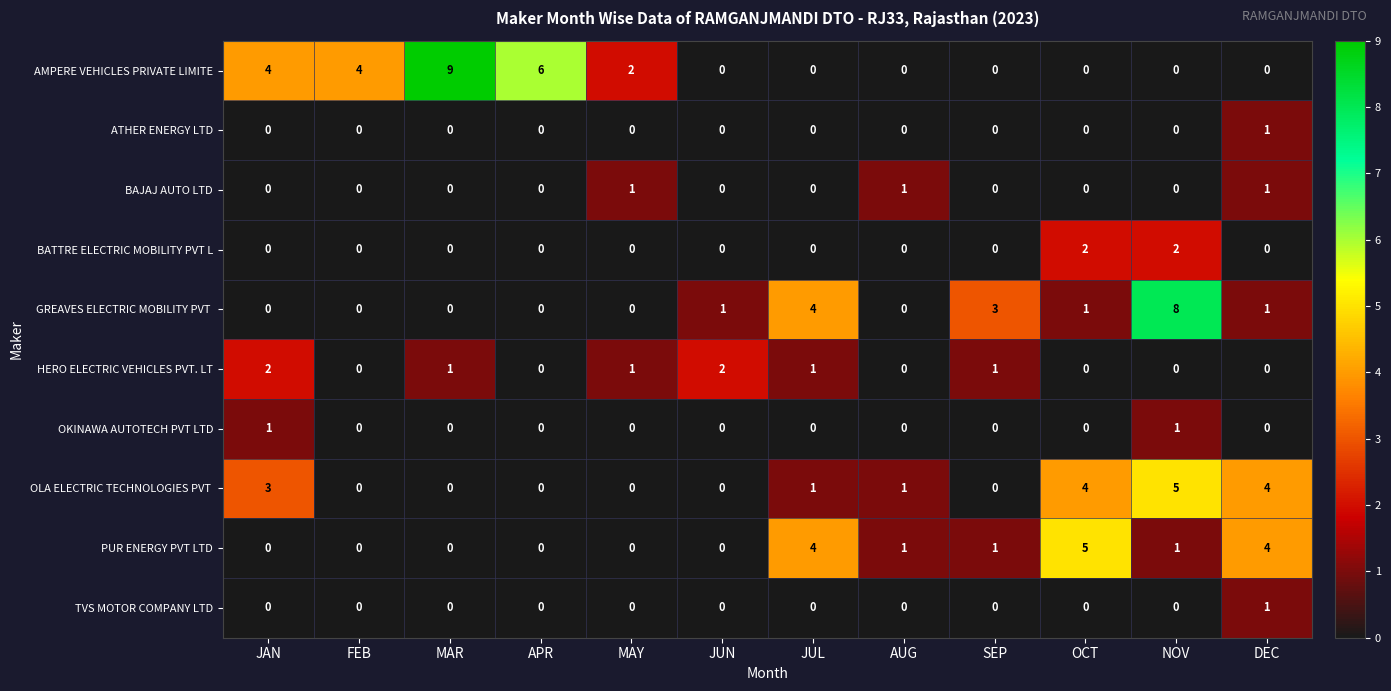

Which series has the largest range (max minus min)?

AMPERE VEHICLES PRIVATE LIMITE